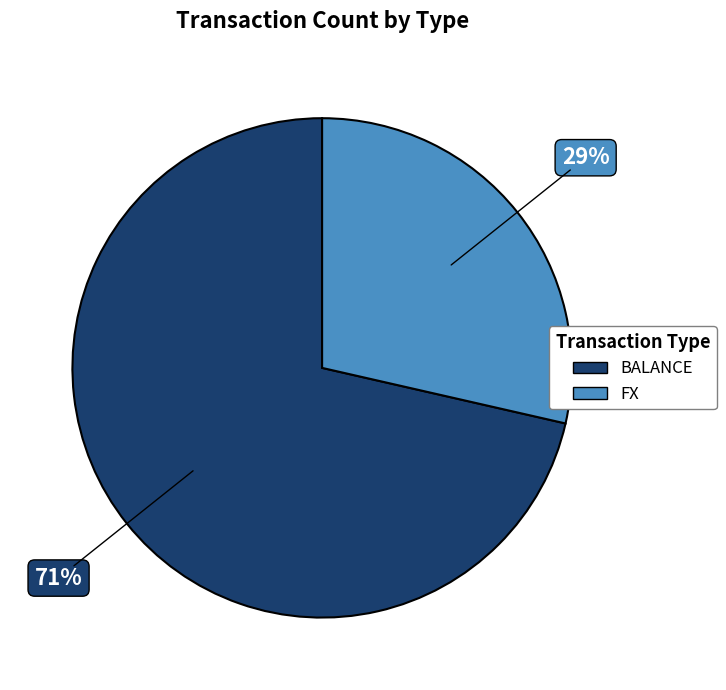

Do BALANCE and FX together represent more than half of the pie?

Yes